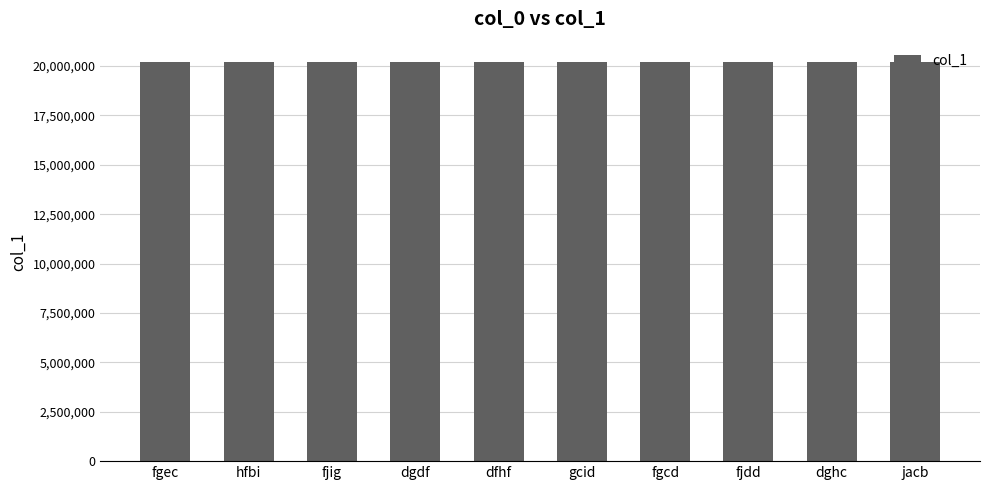

What is the smallest value displayed?

20221640